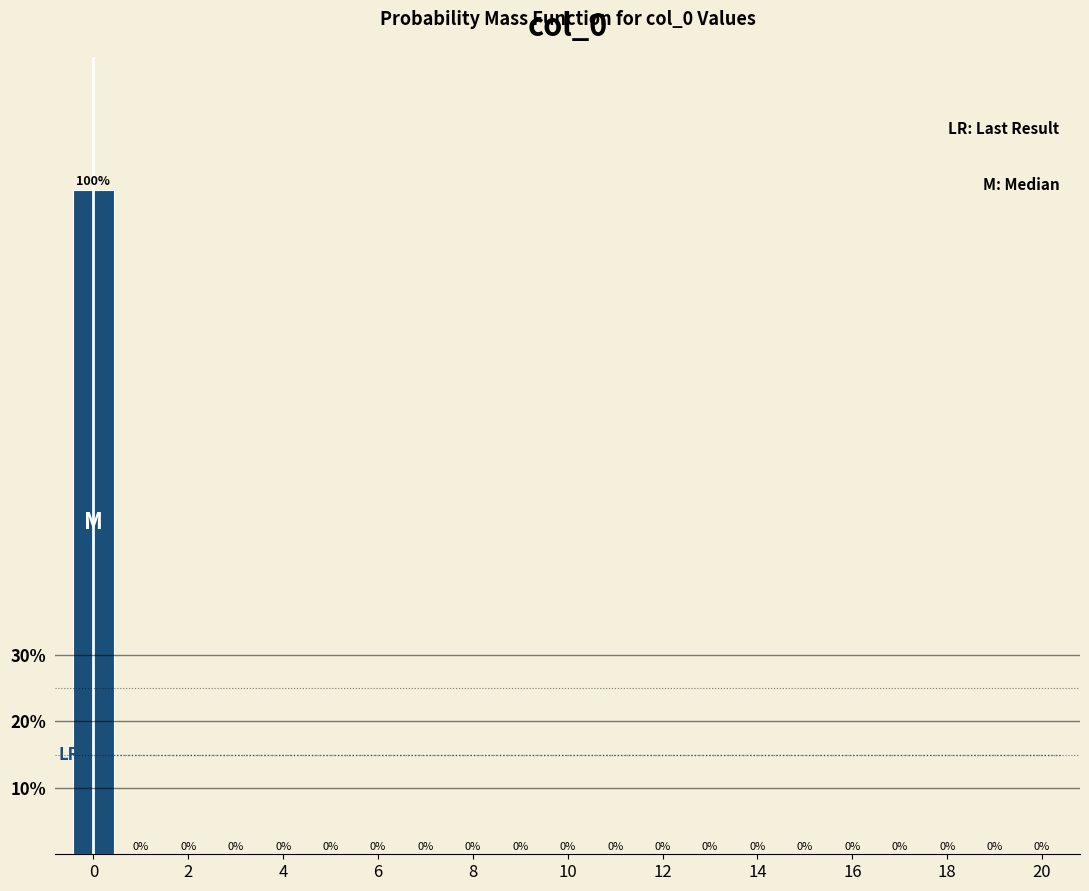

Over which range of the x-axis is the bar tallest?

-0.5 to 0.5